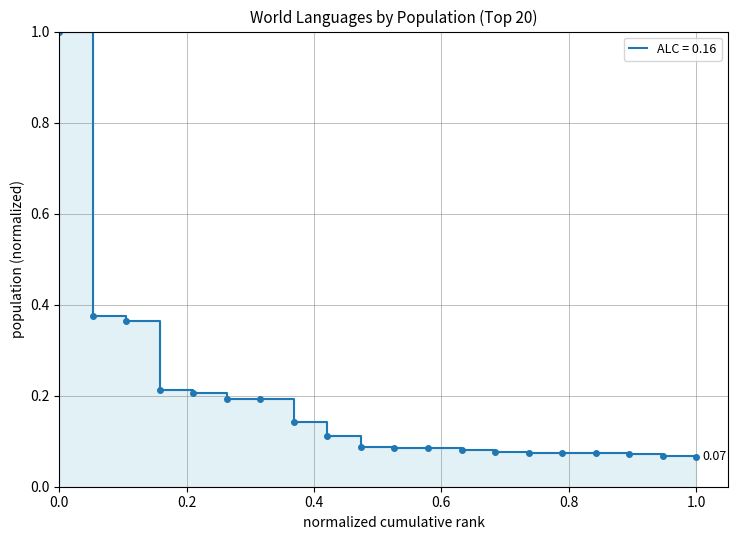

Reading right to left, what are all the values shown in this chart?

0.1	0.1	0.1	0.1	0.1	0.1	0.1	0.1	0.1	0.1	0.1	0.1	0.1	0.2	0.2	0.2	0.2	0.4	0.4	1.0